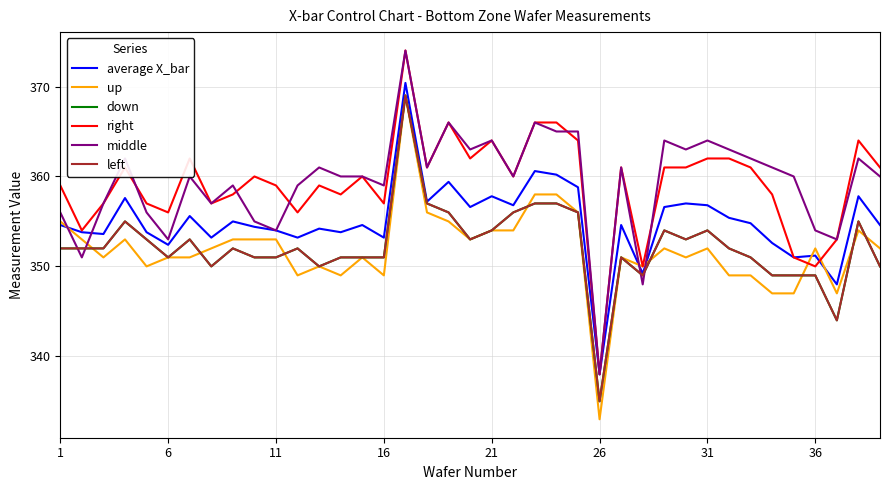

What is the average value of the average X_bar series?

354.9